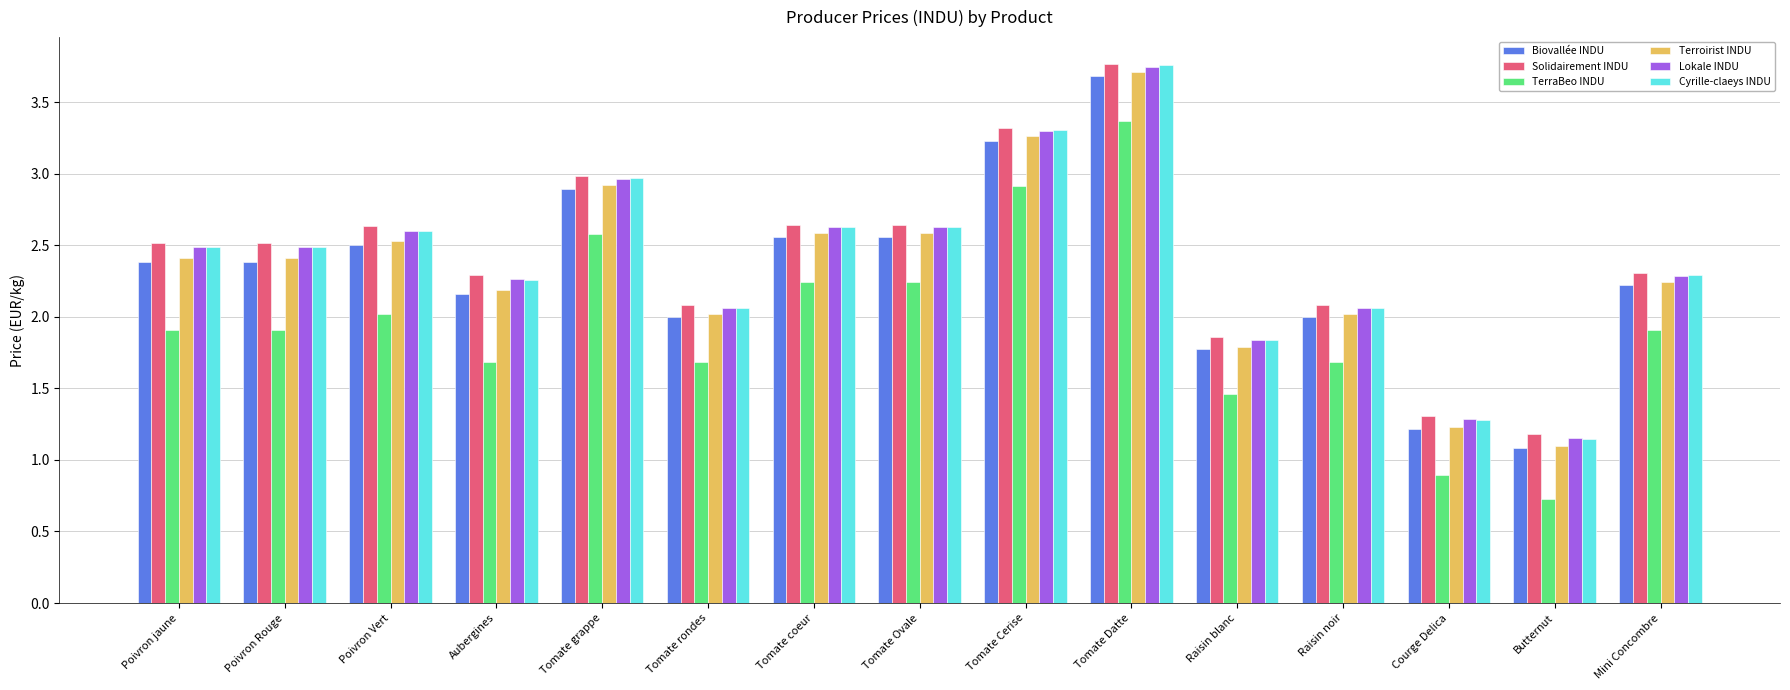

At how many categories does at least one series exceed 3?

2